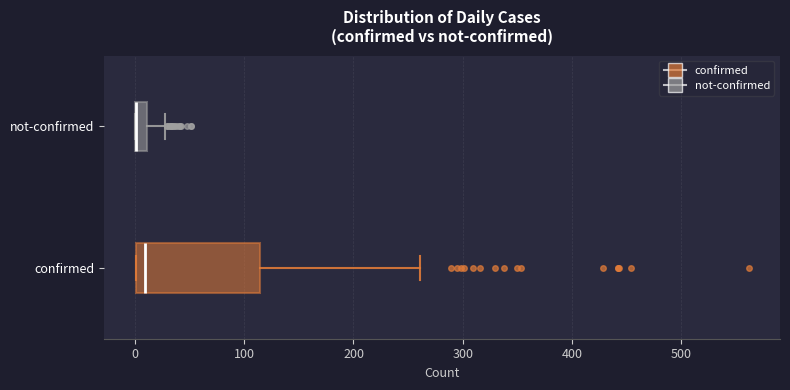

Comparing the boxes themselves (not the whiskers), which one is the widest?

confirmed